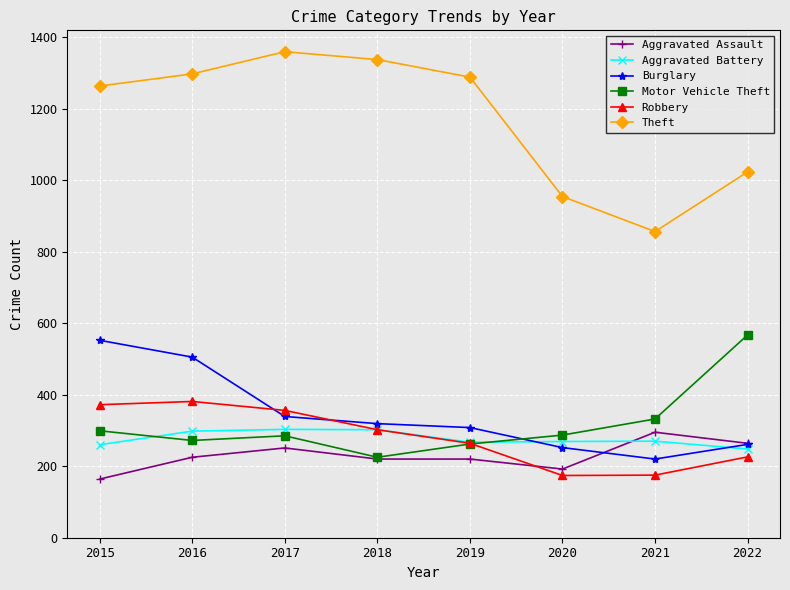

What is the spread (max minus min) of values at 2022?

797